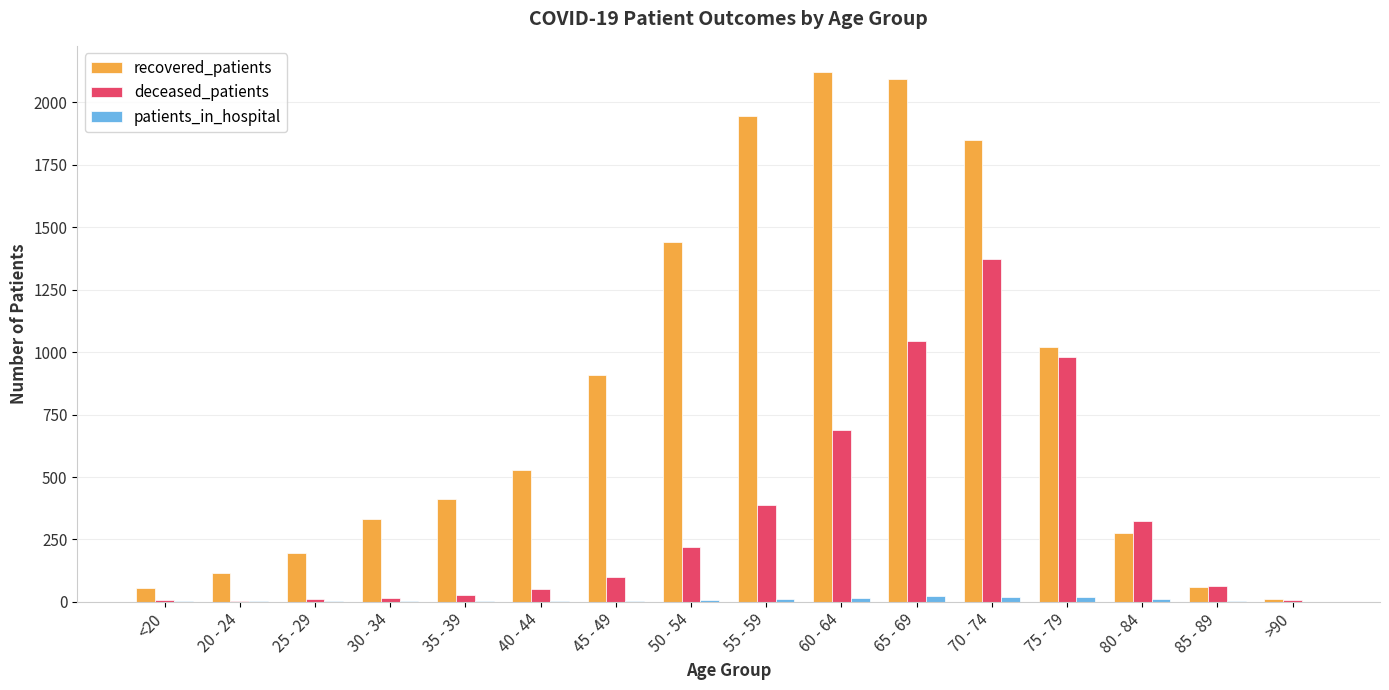

What is the sum of all patients_in_hospital values?

132